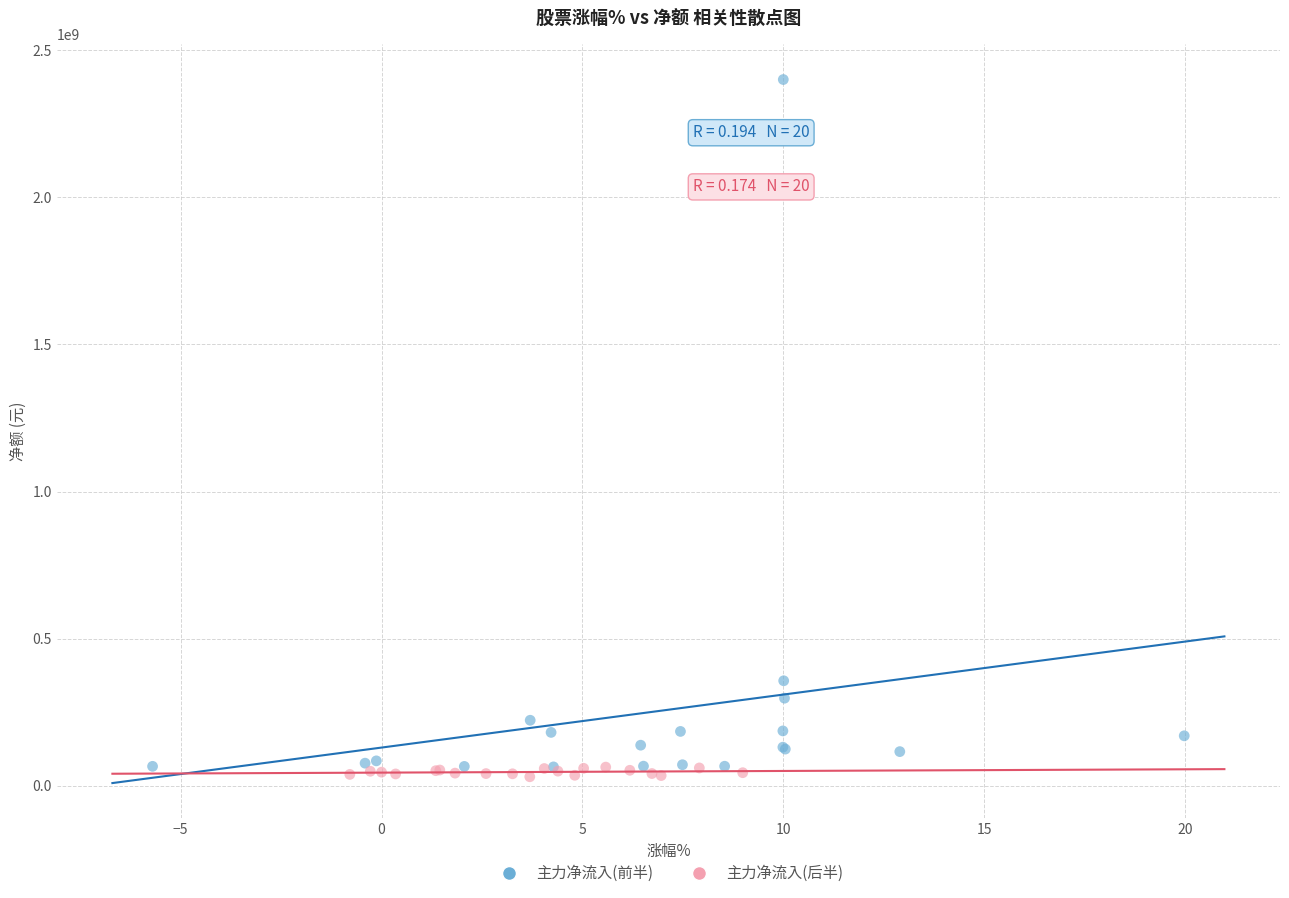

Which series has the widest spread of Y values?

主力净流入(前半)